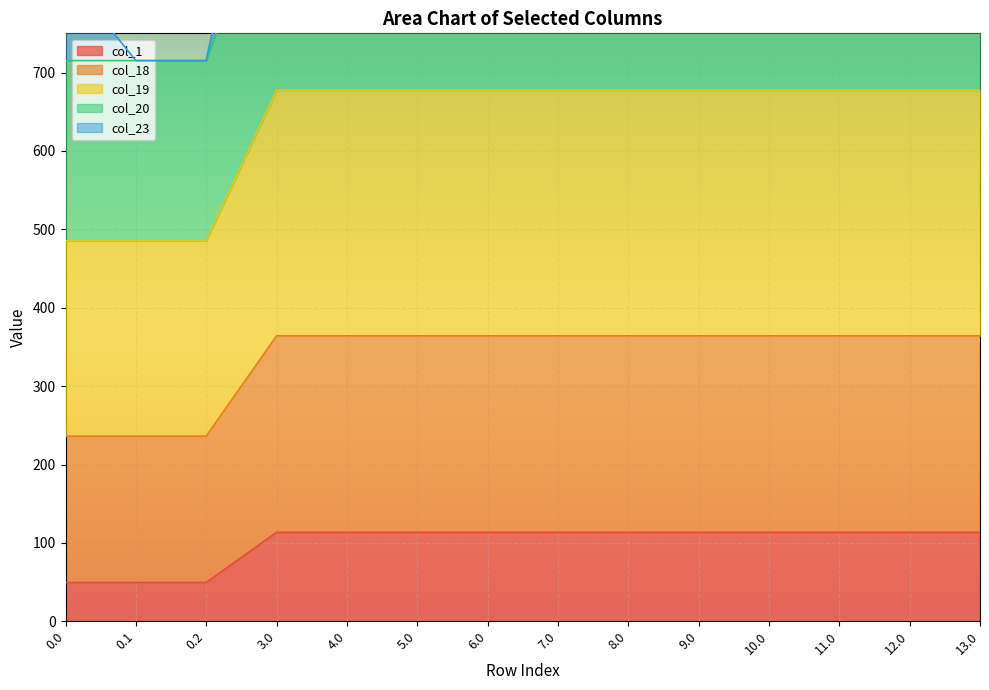

Which series has the largest total across all categories?

col_20